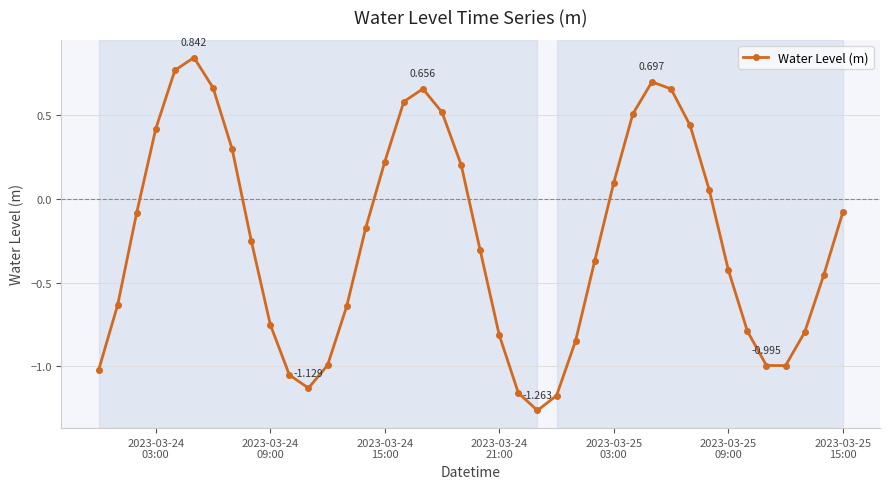

How many interior local peaks (higher than both neighbors) does the data have?

3